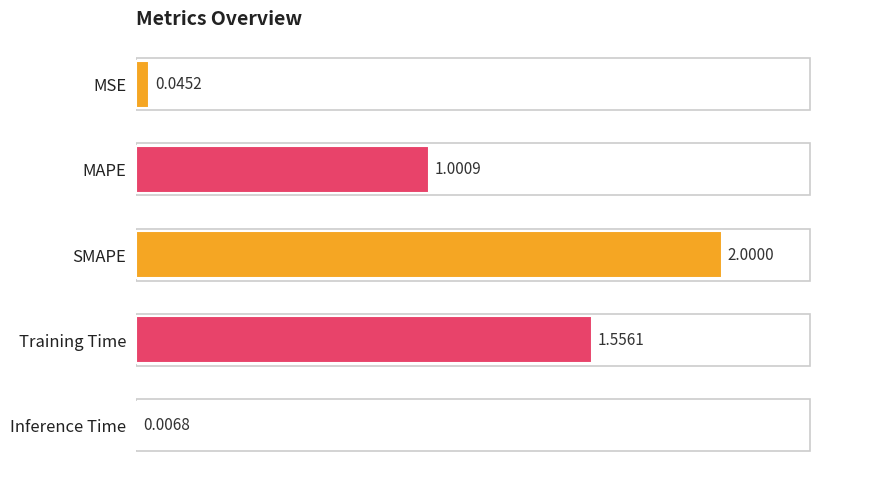

What is the ratio of the value at MAPE to the value at Training Time?

0.6